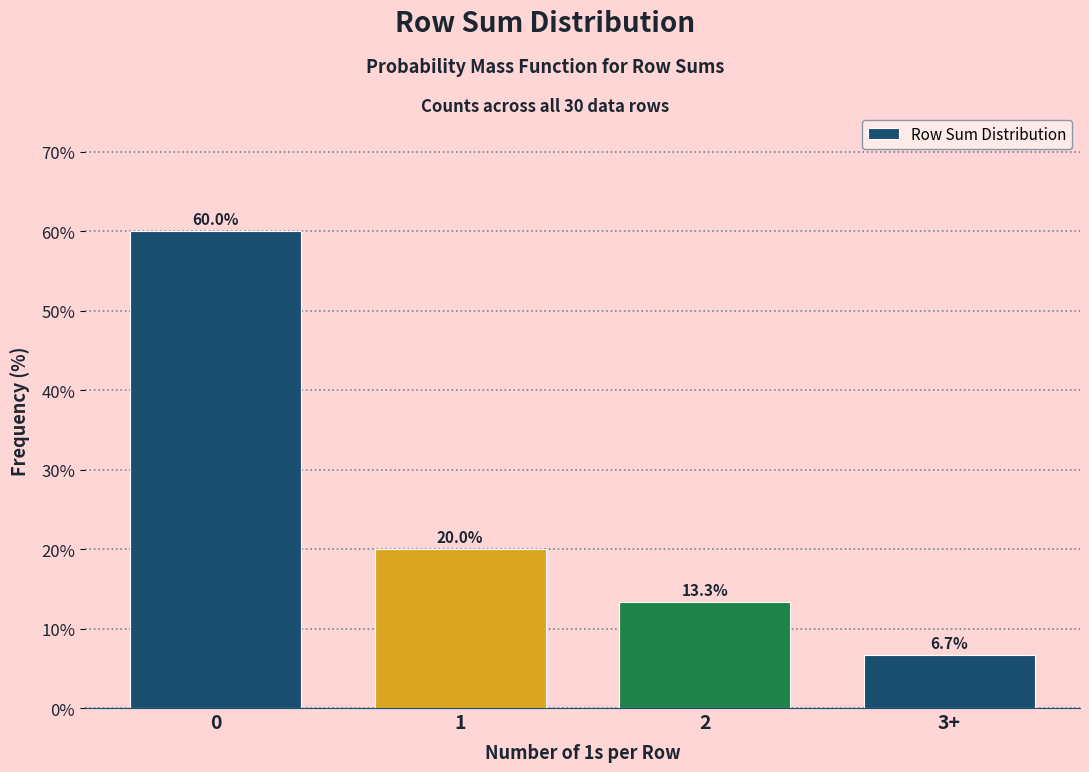

Reading left to right, list all the values displayed in this chart.

60.0	20.0	13.3	6.7